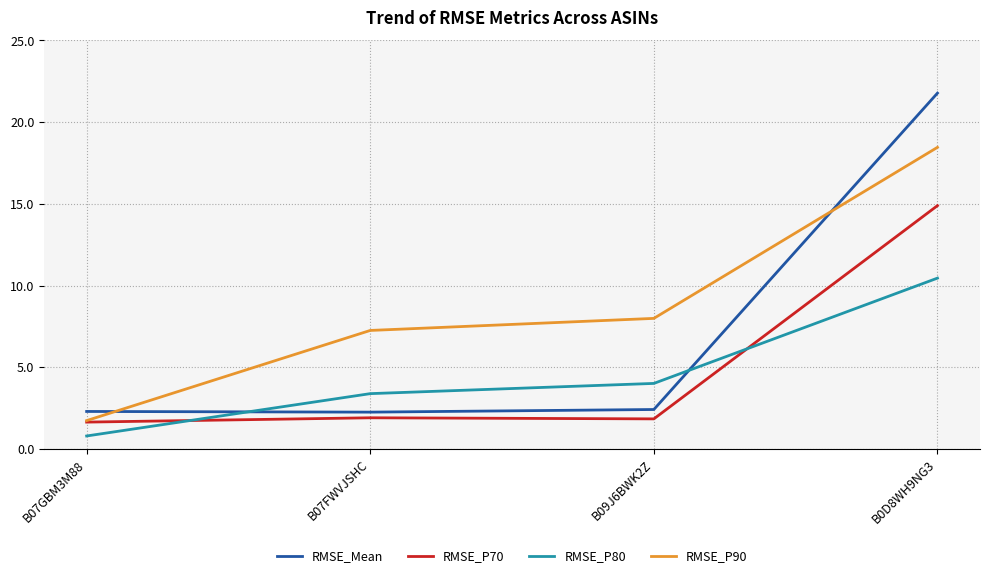

What is the average value of the RMSE_P80 series?

4.7